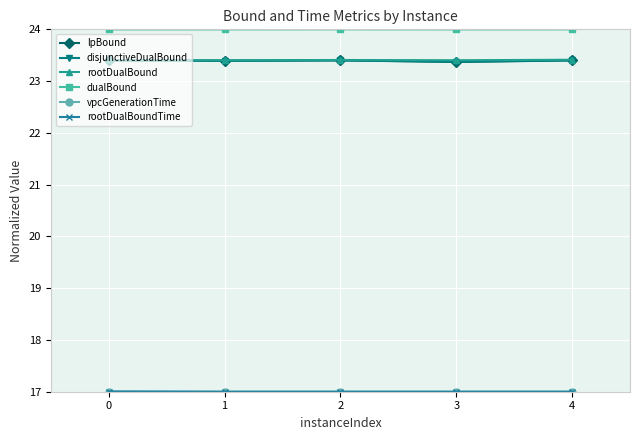

True or false: lpBound and dualBound cross at least once.

False